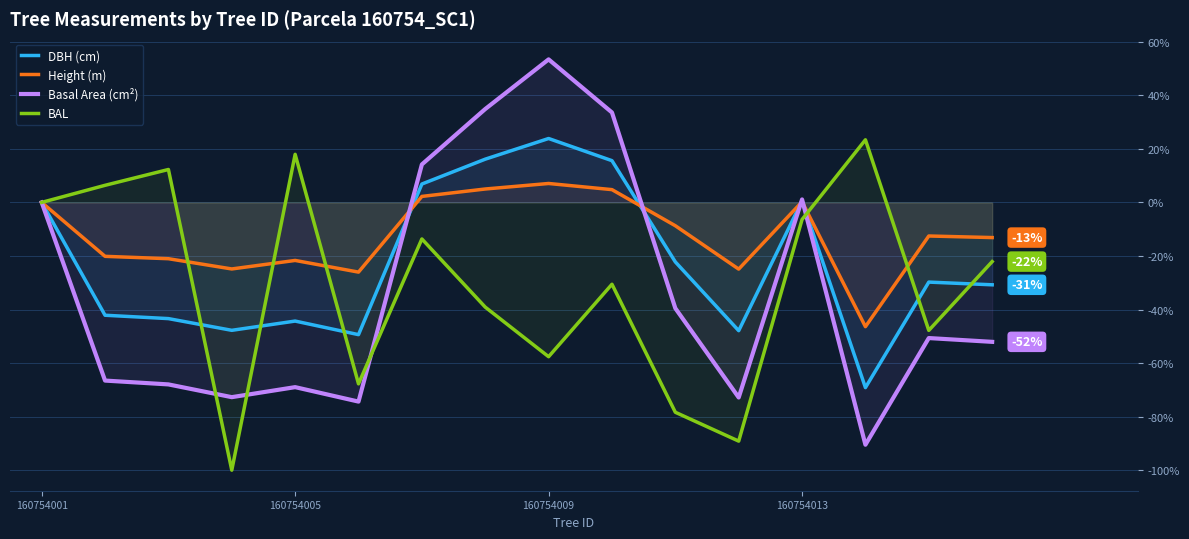

What is the greatest value displayed?

53.4